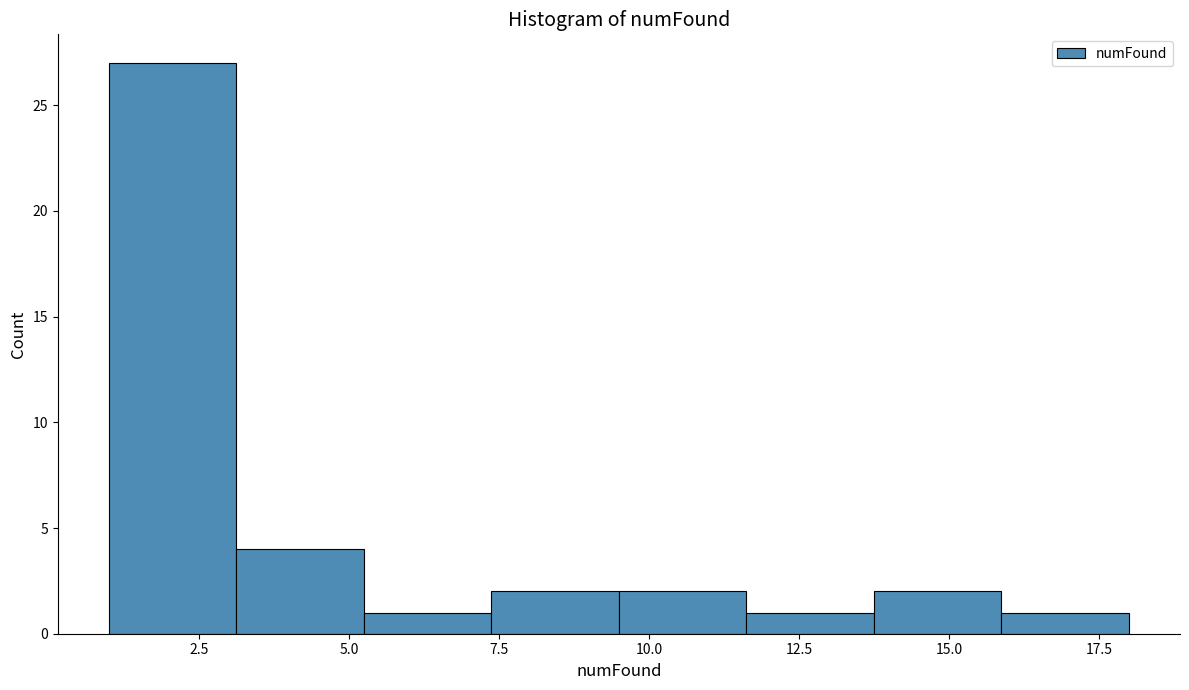

Which range on the x-axis has the tallest bar?

1.0 to 3.0